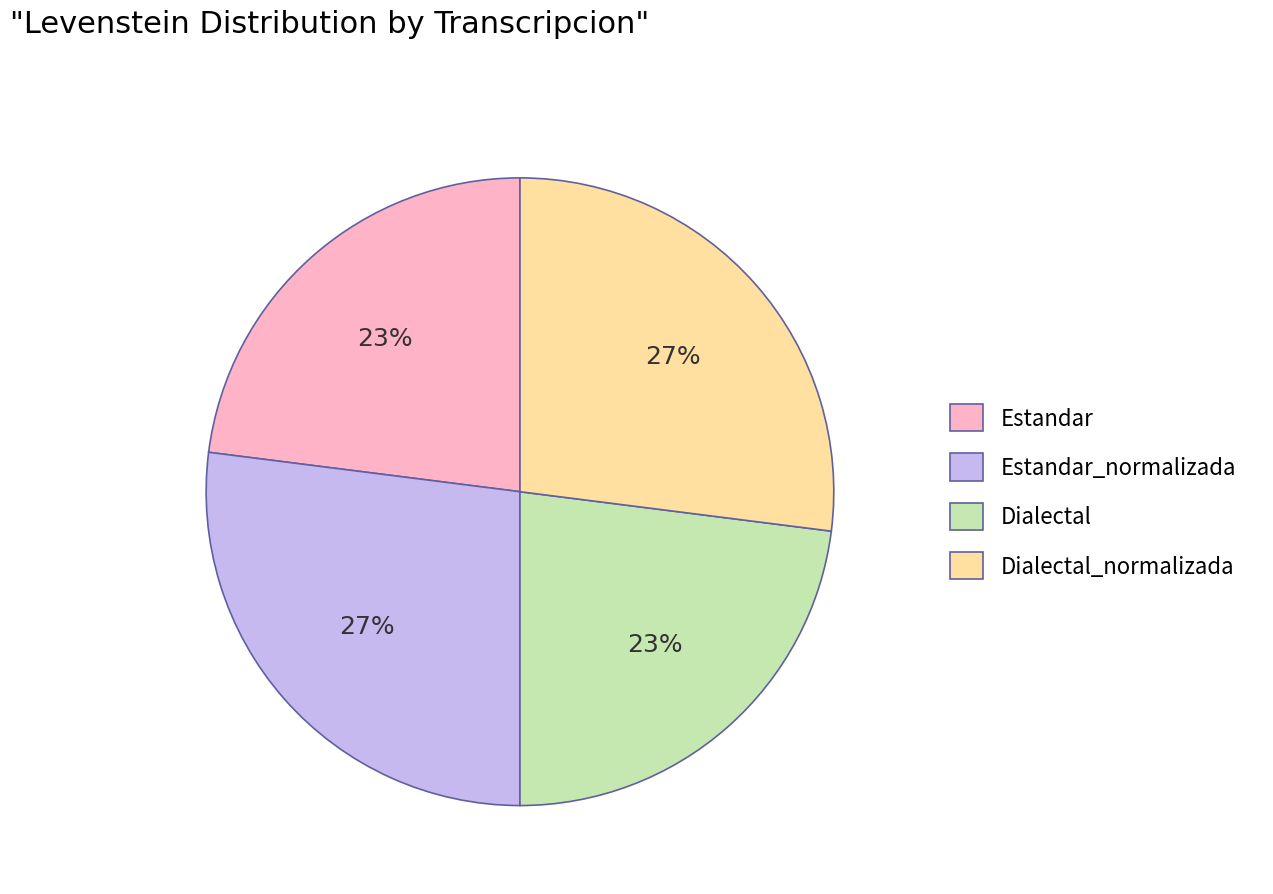

How many segments does this pie chart have?

4